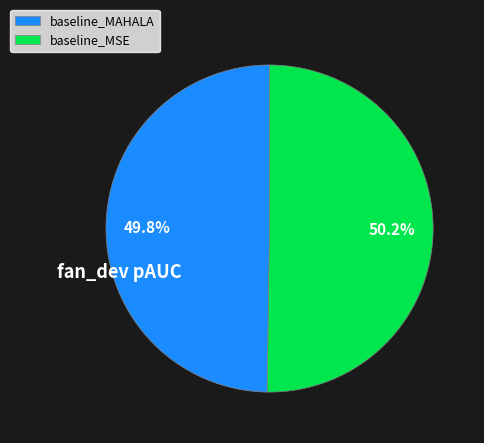

What percentage is NOT represented by baseline_MAHALA?

50.2%